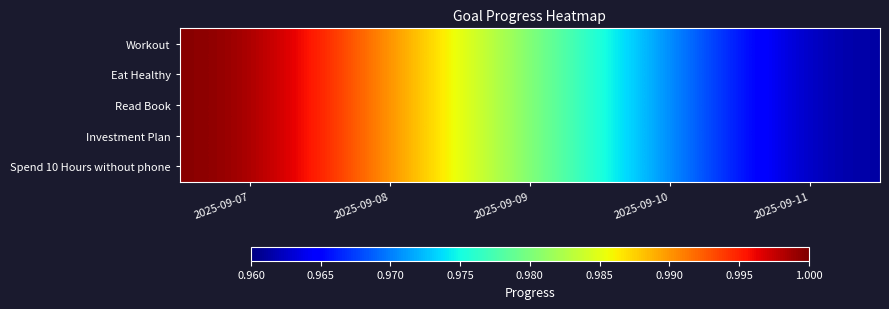

Count the number of data series in this chart.

5